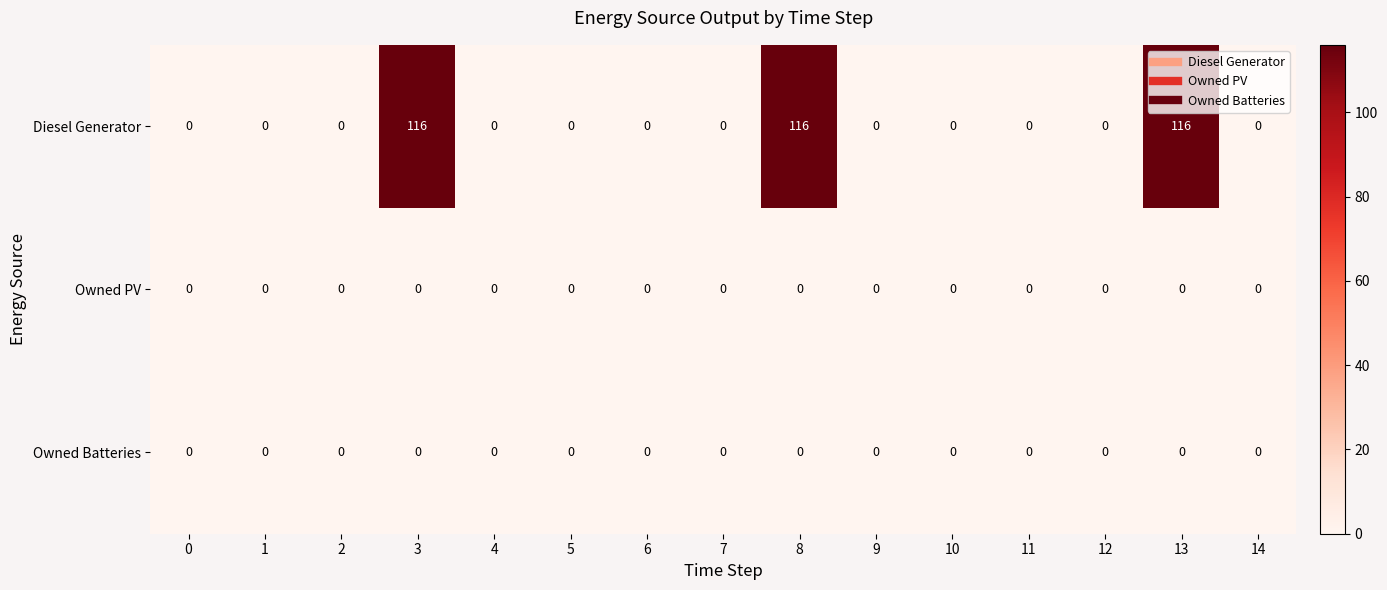

What is the maximum value shown in the chart?

116